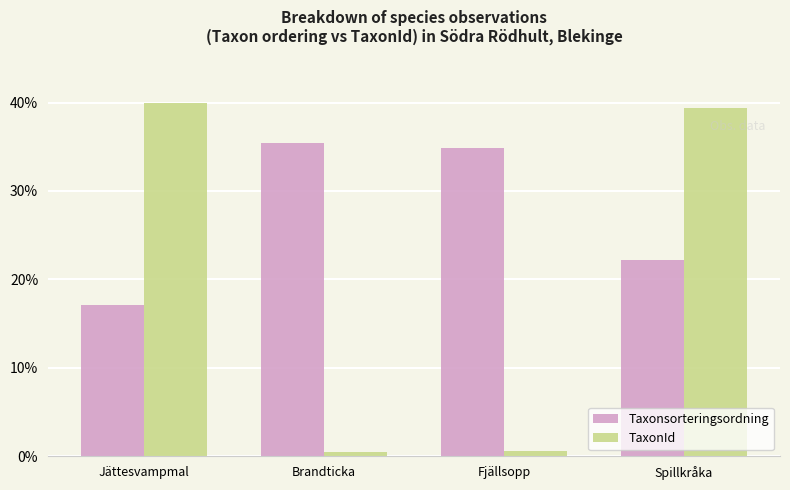

What is the minimum value shown in the chart?

0.5